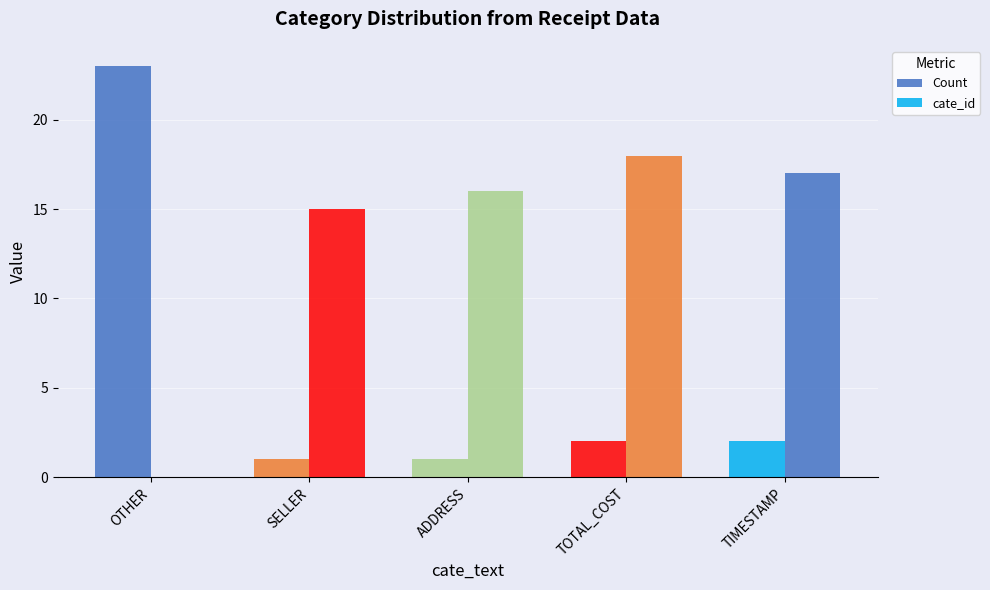

At which category does the chart reach its minimum across all series?

OTHER